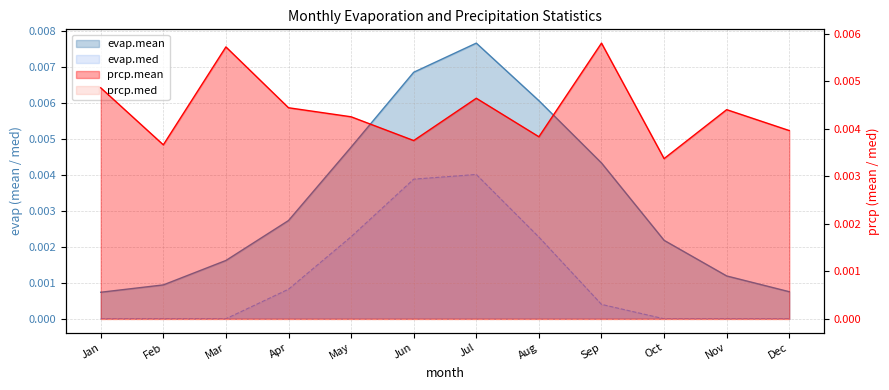

True or false: evap.mean and evap.med cross at least once.

False